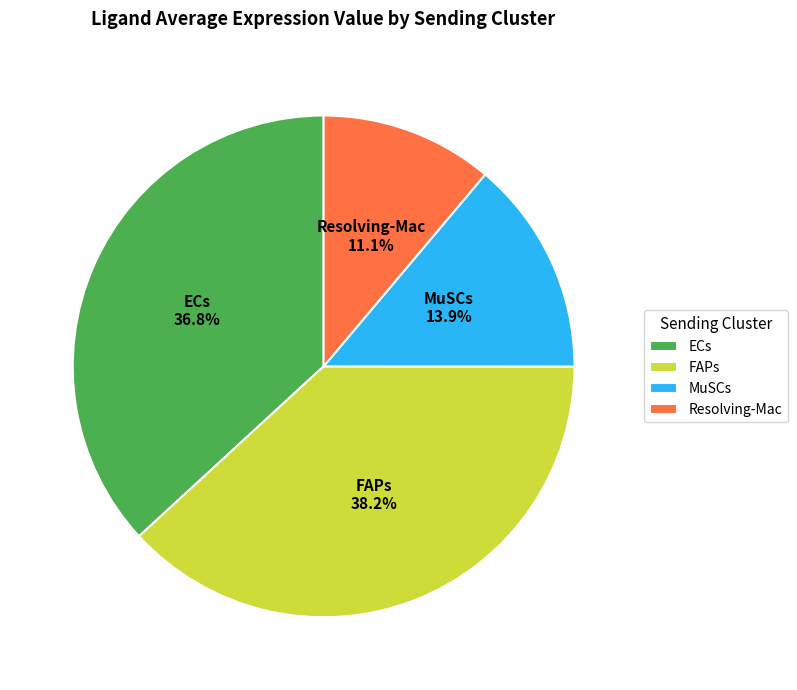

Is Resolving-Mac the majority of the pie?

No